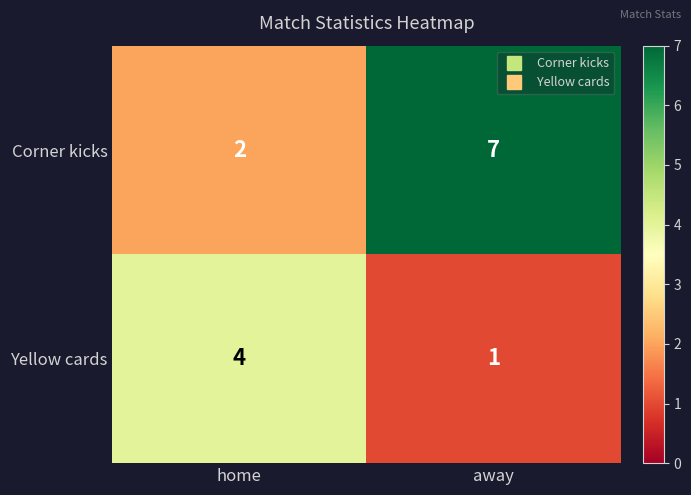

Which series has the widest spread of values?

Corner kicks